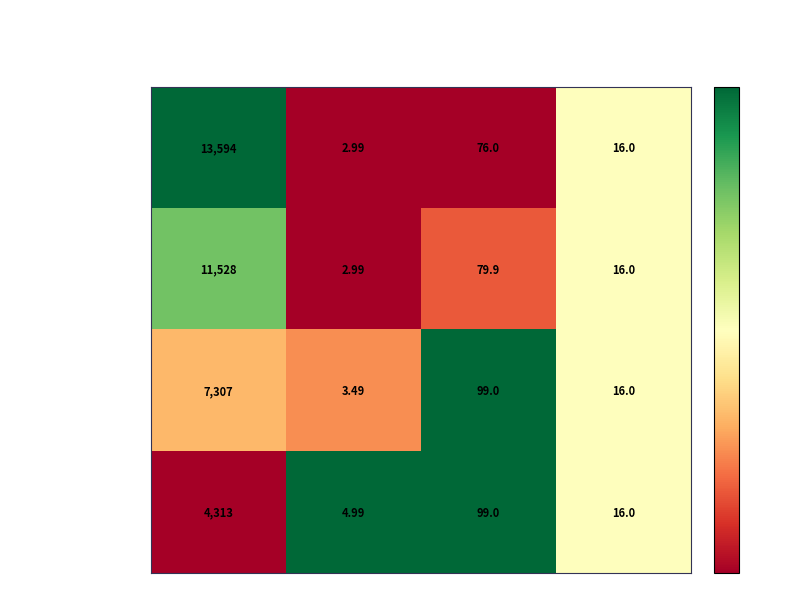

Which series has the largest range (max minus min)?

Marquise Drop Earrings